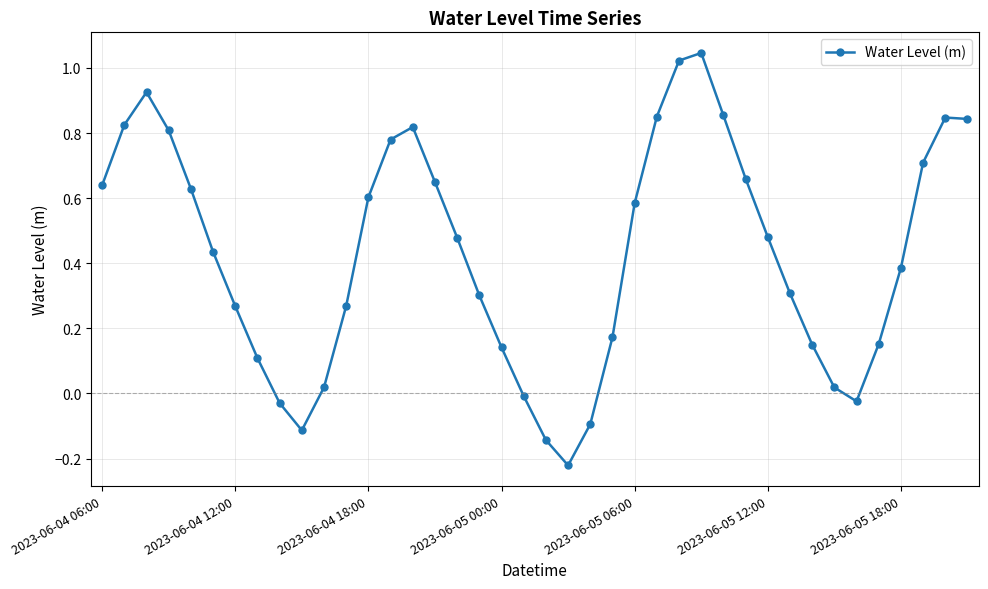

Does the chart display data point markers on the line(s)?

Yes